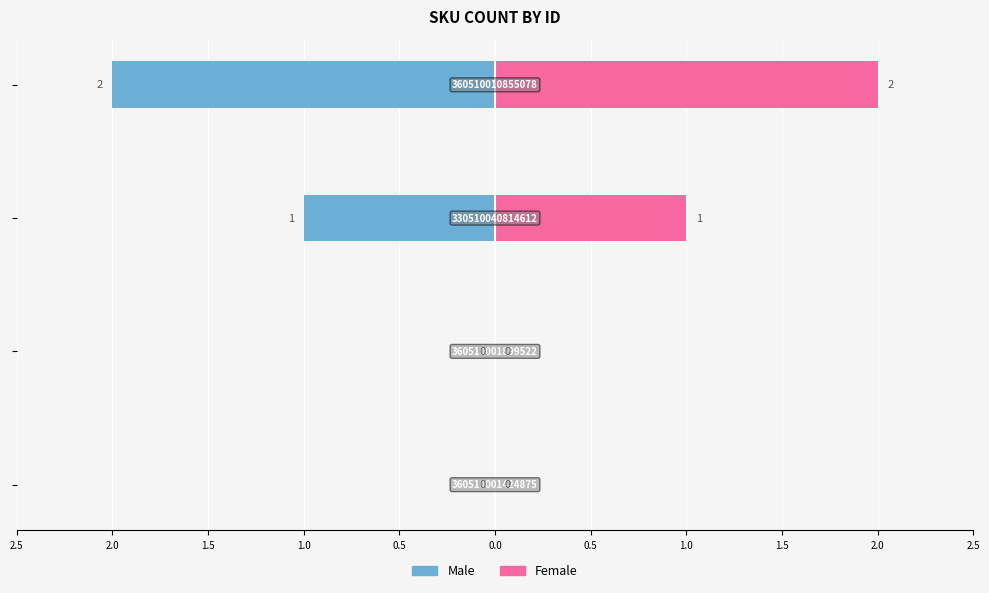

How many values in Female are above zero?

2